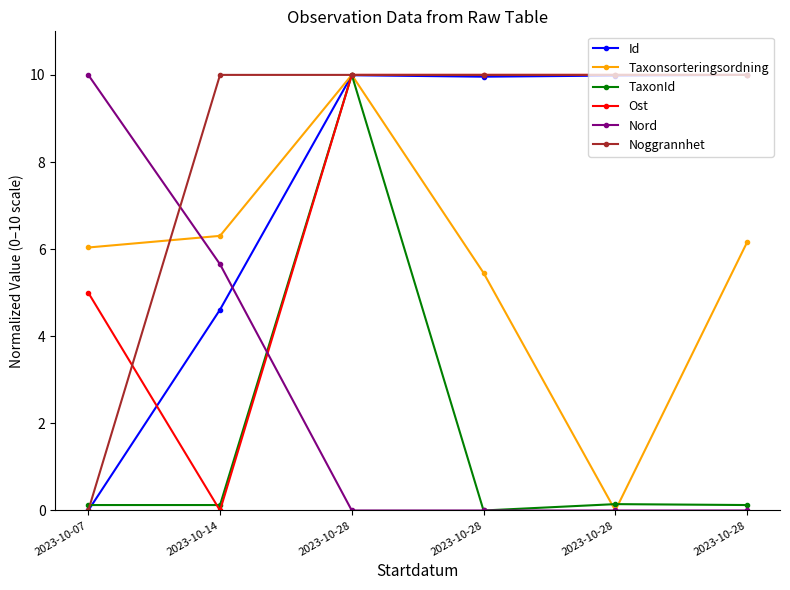

How many positive values does the TaxonId series have?

5